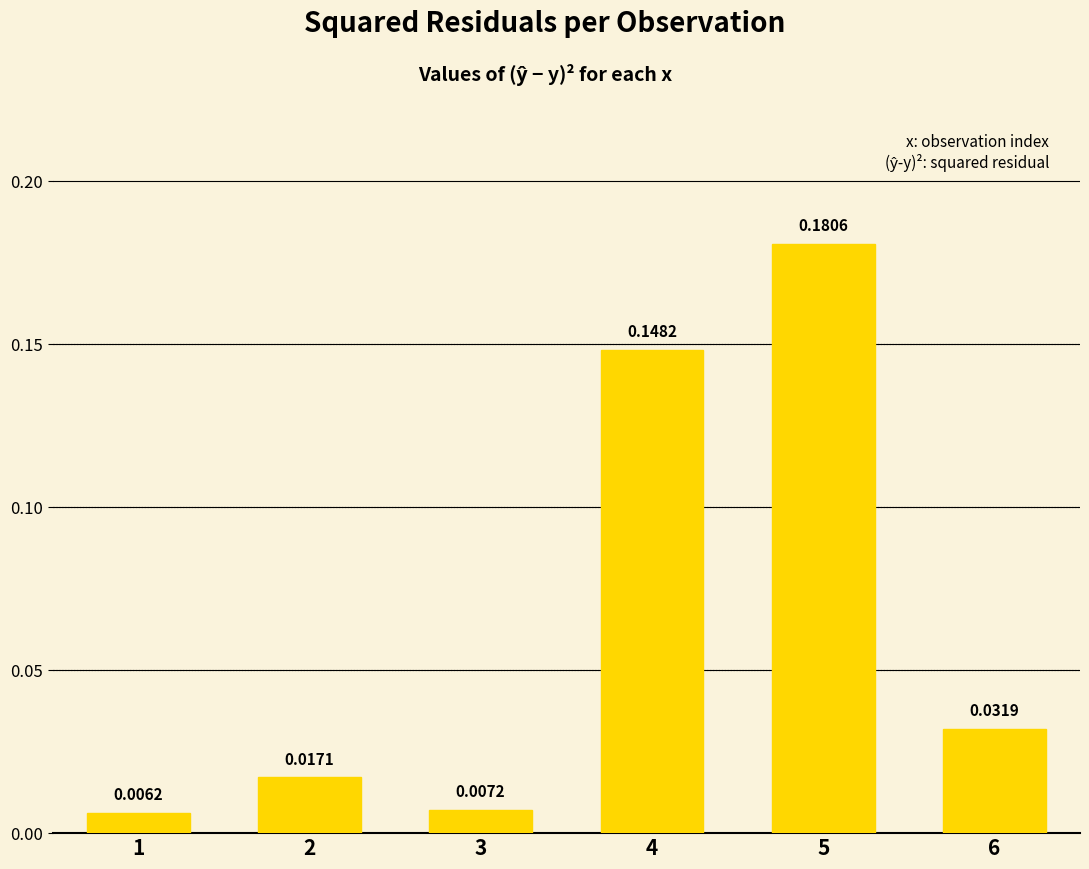

What is the sum of all values?

0.4